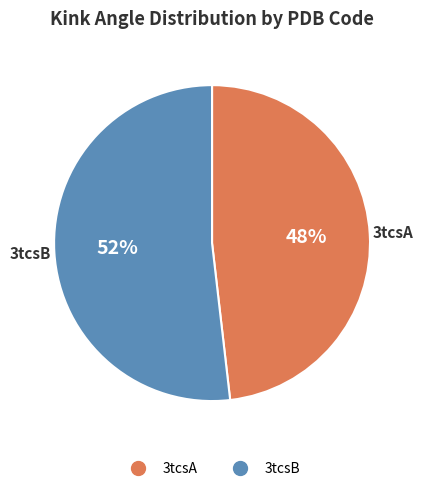

What is the ratio of the value at 3tcsB to the value at 3tcsA?

1.1